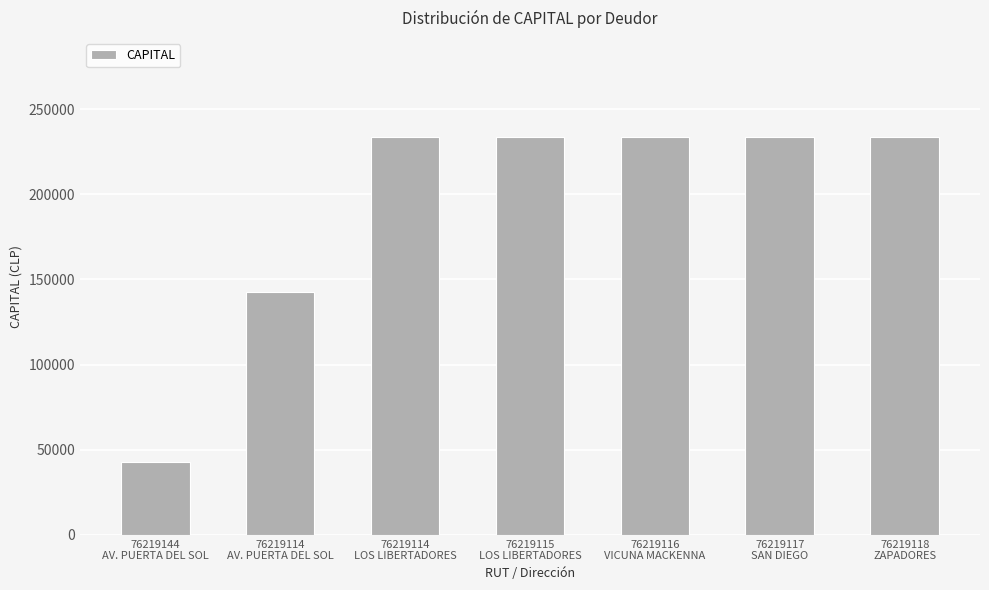

What is the label of the 7th bar from the right?

76219144
AV. PUERTA DEL SOL